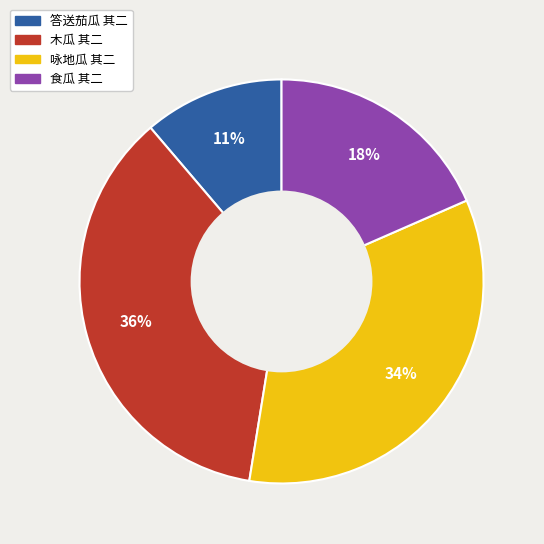

How many slices are in this pie chart?

4